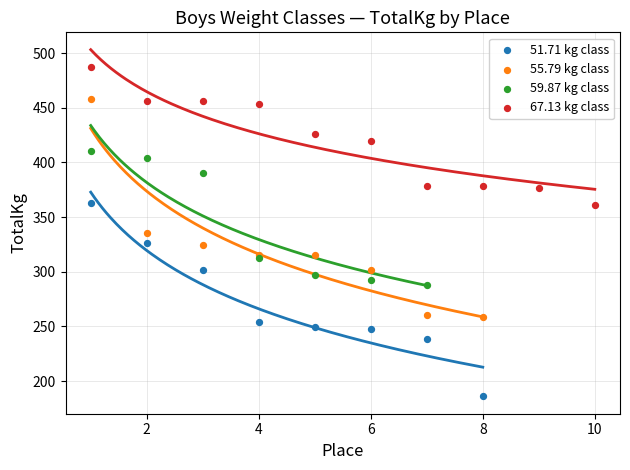

Which series has the widest spread of Y values?

55.79 kg class